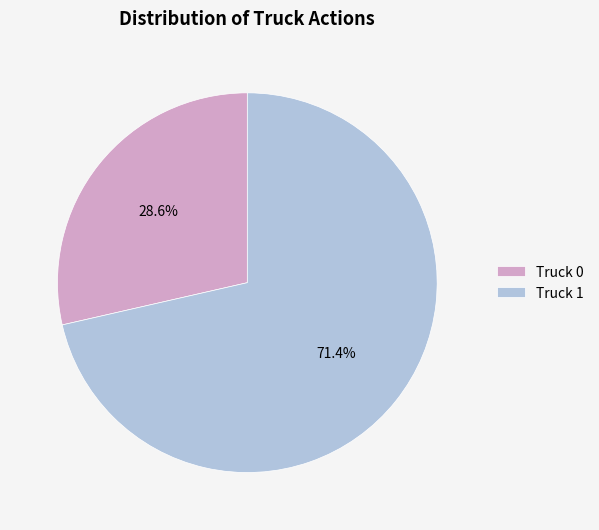

Do Truck 0 and Truck 1 together represent more than half of the pie?

Yes